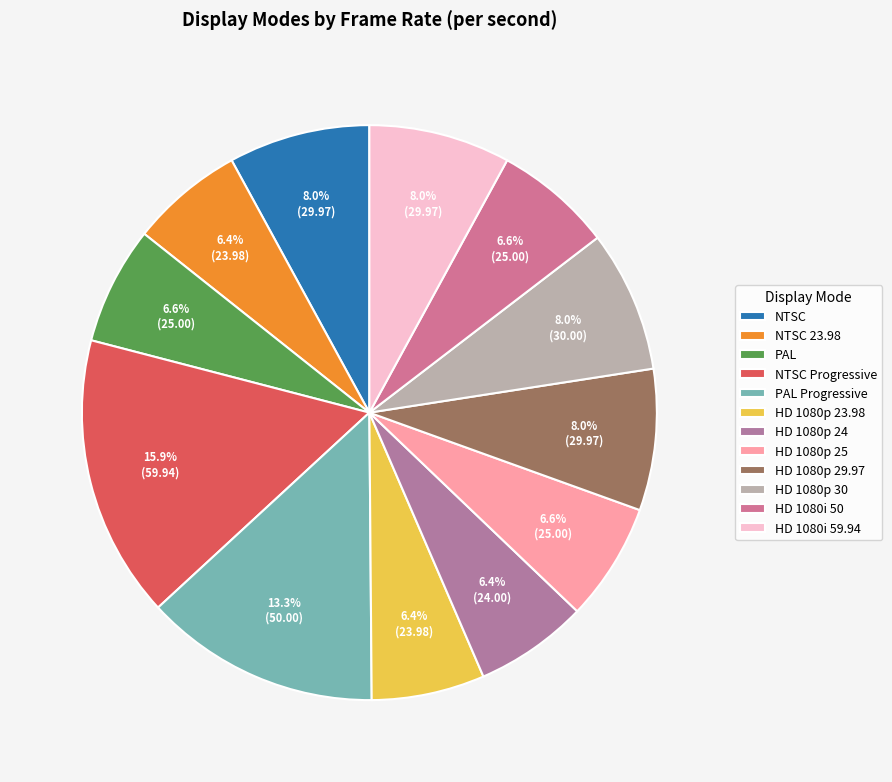

What is the change in value from HD 1080p 24 to HD 1080p 30?

+6.0